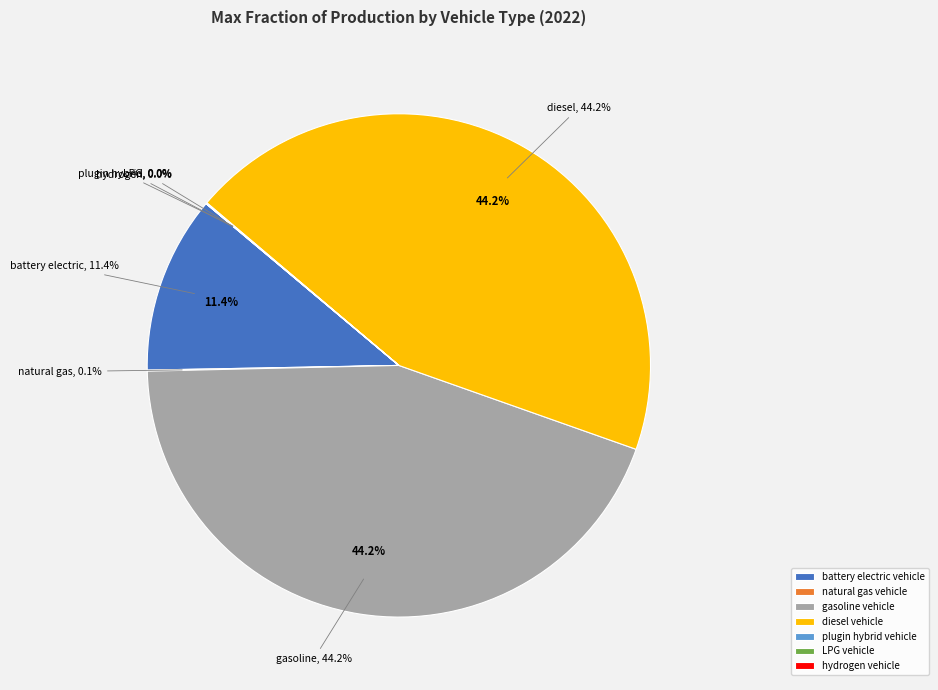

To the nearest percent, what is the combined percentage of diesel vehicle and plugin hybrid vehicle?

44%